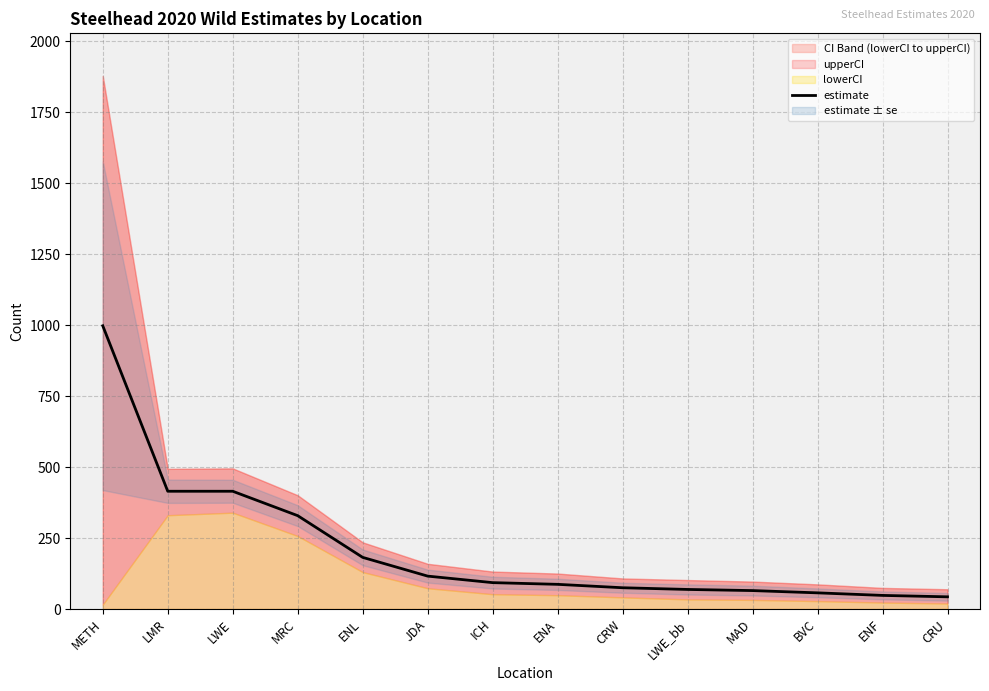

The chart shows a value of 57 at BVC. True or false?

True